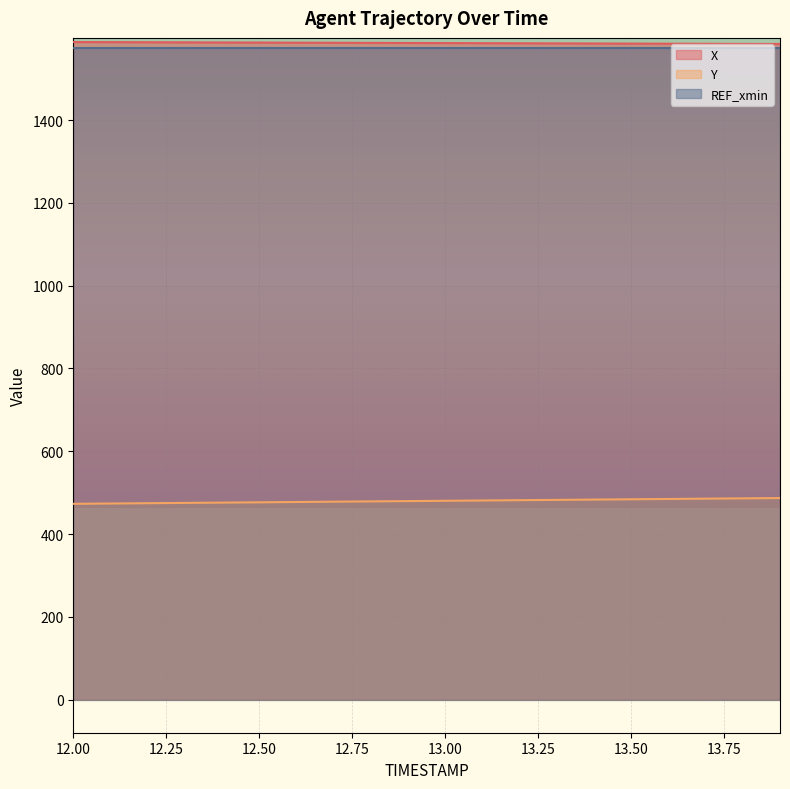

Where does the Y series first go above 480?

13.0